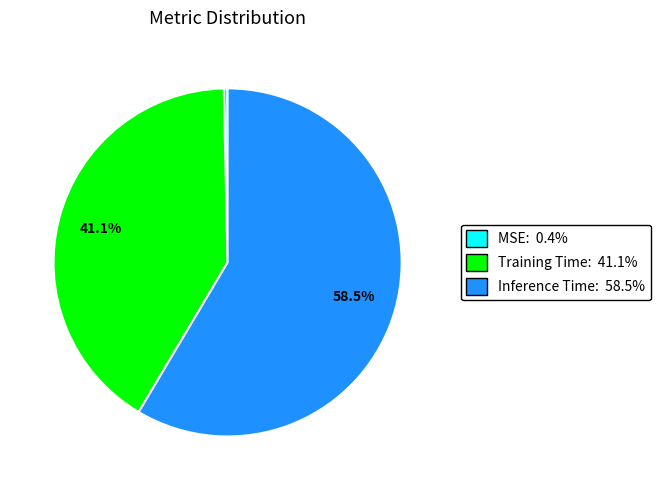

What is the largest slice in the pie chart?

Inference Time